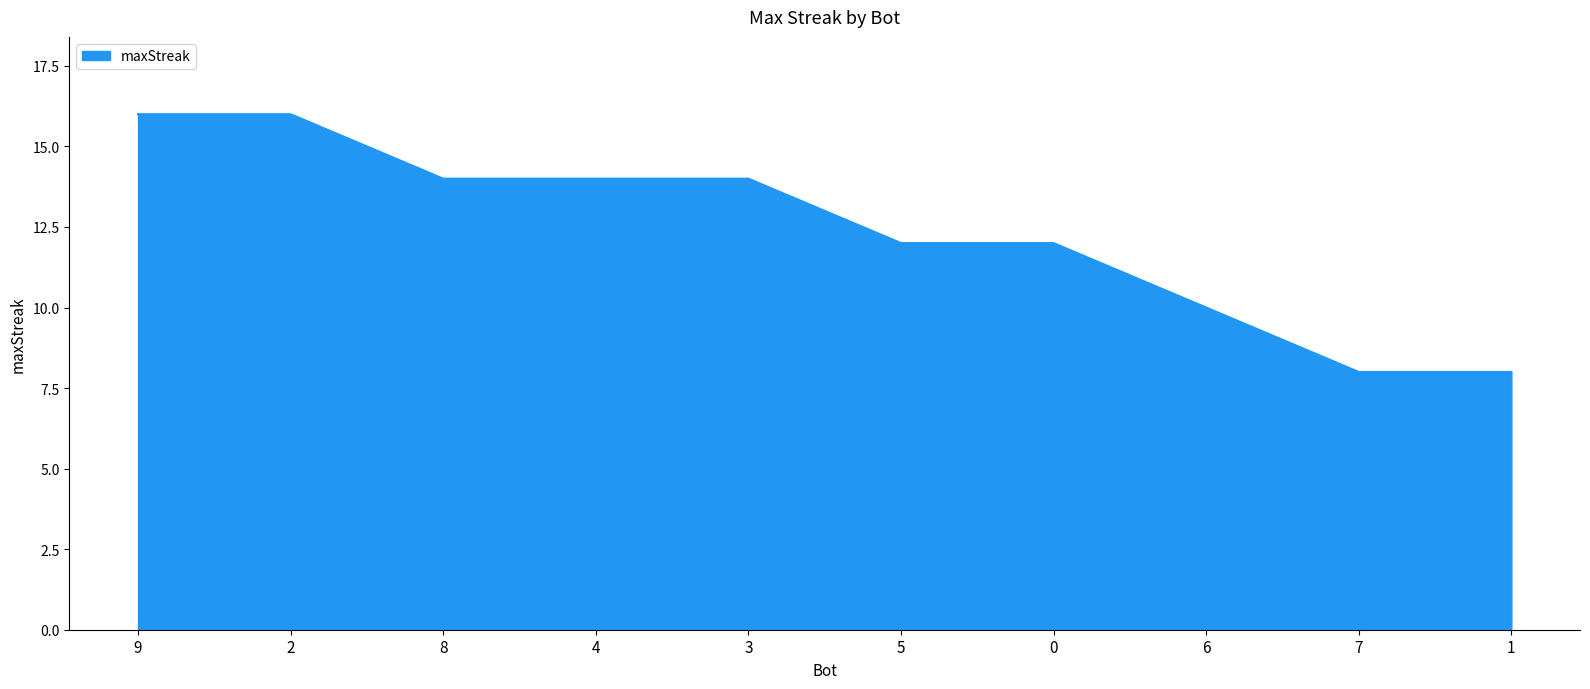

Is it true that the value at 8 is 10?

False